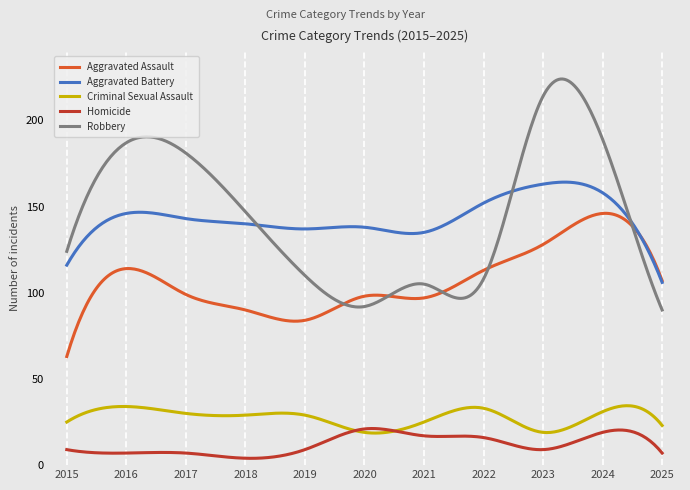

How many lines are shown in the chart?

5